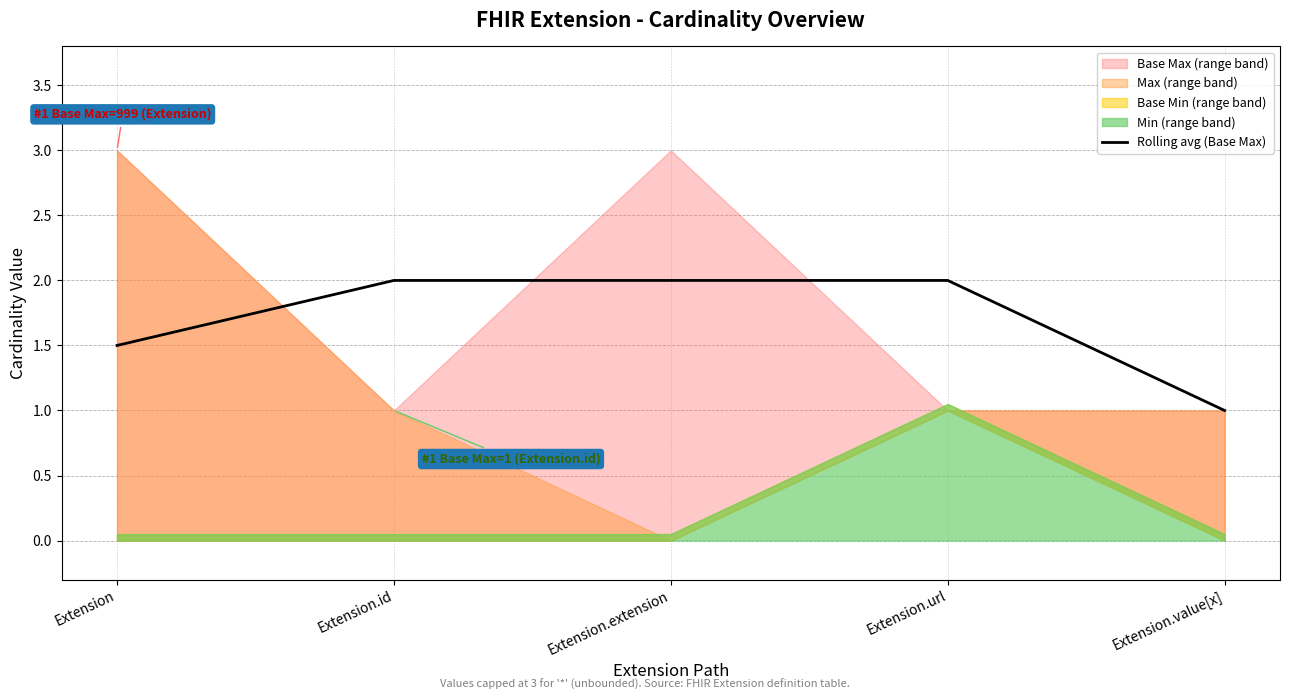

List the labels in order of value, largest first.

Extension.id, Extension.extension, Extension.url, Extension, Extension.value[x]